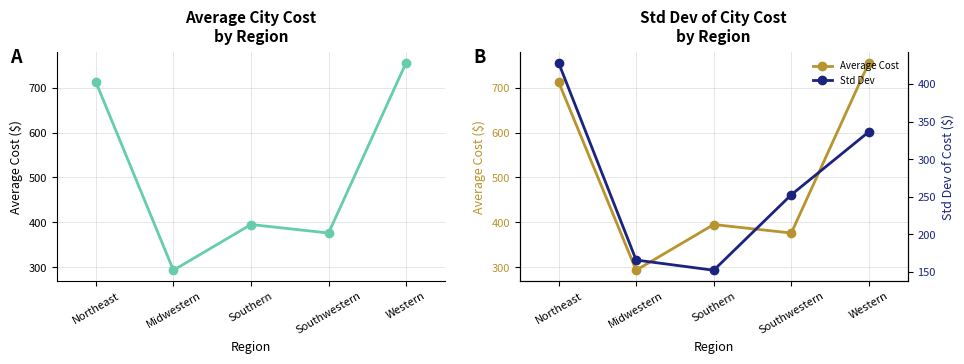

At which category is the sum across all series the highest?

Northeast